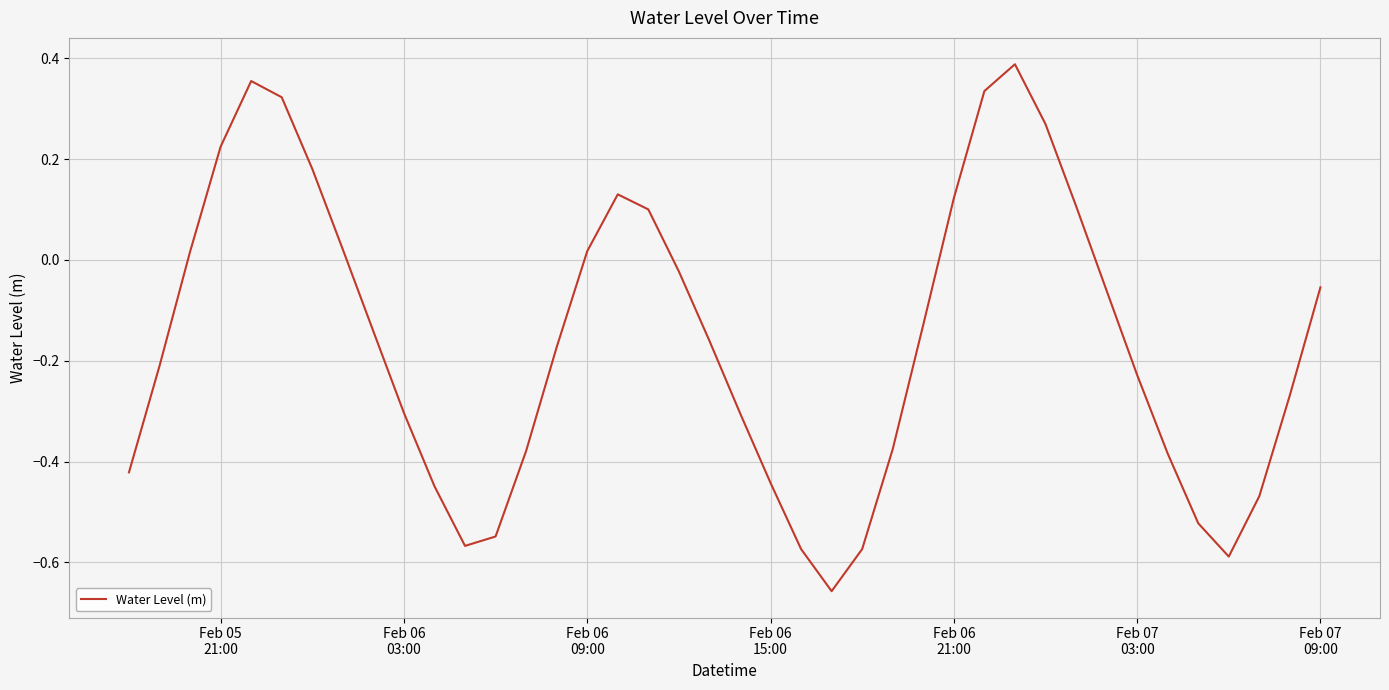

What is the difference between the maximum and minimum values?

1.0